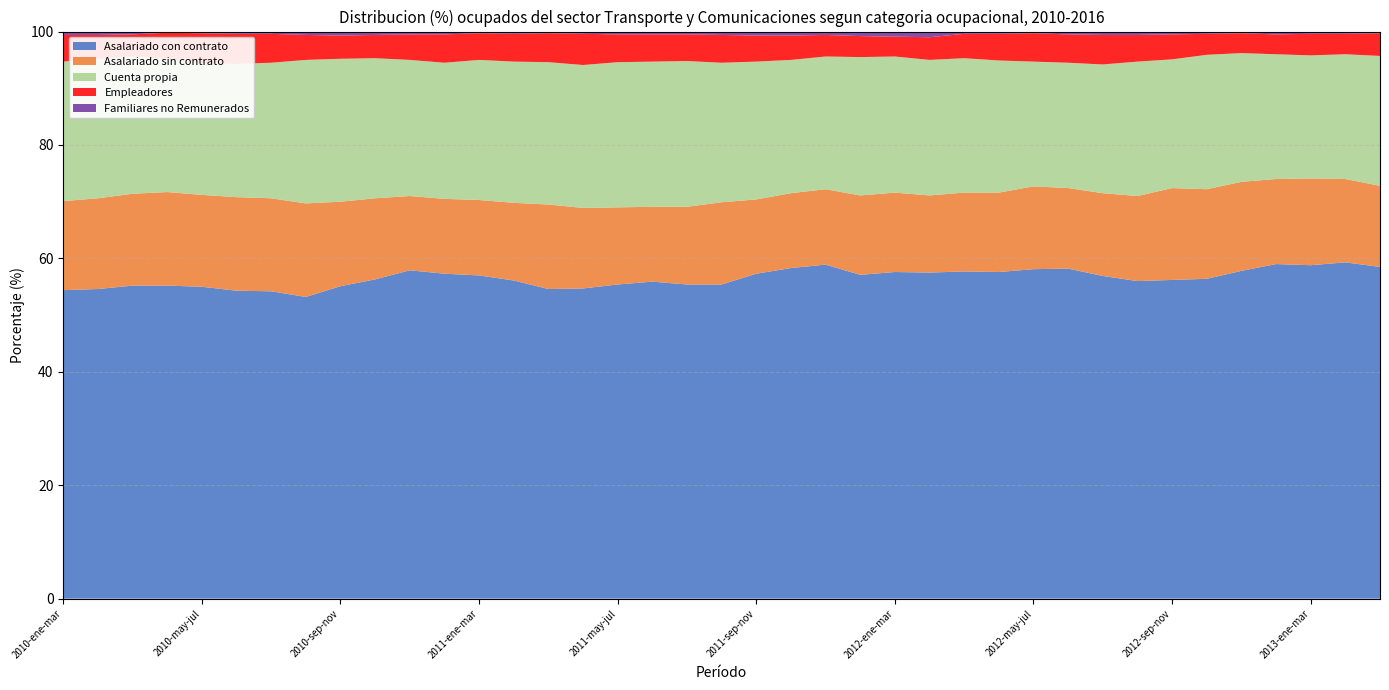

Reading left to right, extract all data points from this chart.

Asalariado con contrato: 54.4	54.6	55.2	55.2	55.0	54.3	54.2	53.2	55.1	56.3	57.9	57.3	57.0	56.1	54.6	54.7	55.4	55.9	55.4	55.4	57.3	58.3	58.9	57.1	57.6	57.5	57.7	57.6	58.1	58.2	56.9	56.0	56.2	56.4	57.8	59.0	58.8	59.3	58.5
Asalariado sin contrato: 15.7	16.0	16.2	16.5	16.2	16.5	16.4	16.5	14.9	14.3	13.1	13.2	13.3	13.7	14.9	14.2	13.6	13.2	13.7	14.5	13.1	13.2	13.3	14.0	14.0	13.6	13.9	14.0	14.6	14.2	14.6	15.0	16.2	15.8	15.7	15.0	15.3	14.7	14.3
Cuenta propia: 24.6	24.6	24.2	23.5	23.2	23.5	23.9	25.3	25.2	24.7	24.0	24.0	24.7	24.9	25.1	25.2	25.6	25.6	25.7	24.6	24.3	23.5	23.4	24.4	24.0	23.9	23.7	23.3	22.0	22.1	22.7	23.7	22.7	23.7	22.7	22.0	21.7	22.0	22.9
Empleadores: 4.7	4.2	3.9	4.6	5.3	5.3	5.1	4.4	4.1	4.1	4.5	5.0	4.7	4.9	5.1	5.5	4.9	4.8	4.7	4.9	4.6	4.3	3.8	3.7	3.5	4.0	4.3	4.7	5.0	5.0	5.2	4.7	4.4	3.7	3.5	3.5	3.8	3.6	4.0
Familiares no Remunerados: 0.5	0.6	0.4	0.3	0.3	0.3	0.5	0.5	0.6	0.6	0.6	0.5	0.4	0.5	0.4	0.4	0.5	0.6	0.6	0.5	0.7	0.6	0.6	0.8	0.9	1.0	0.5	0.4	0.4	0.6	0.6	0.6	0.4	0.3	0.3	0.5	0.4	0.5	0.3